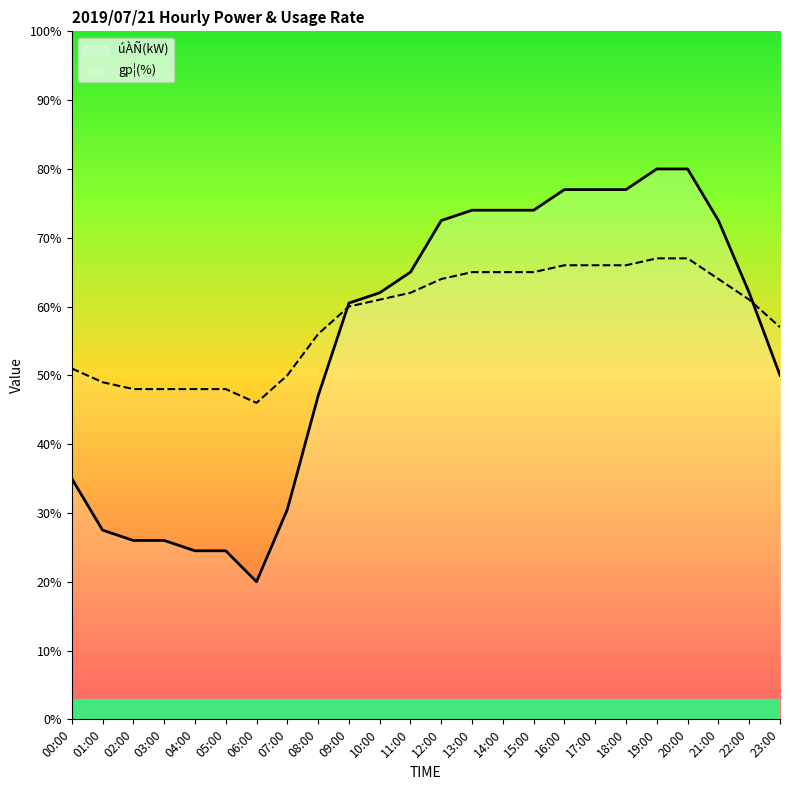

Between 11:00 and 19:00, which series saw the biggest shift?

úÀÑ(kW)